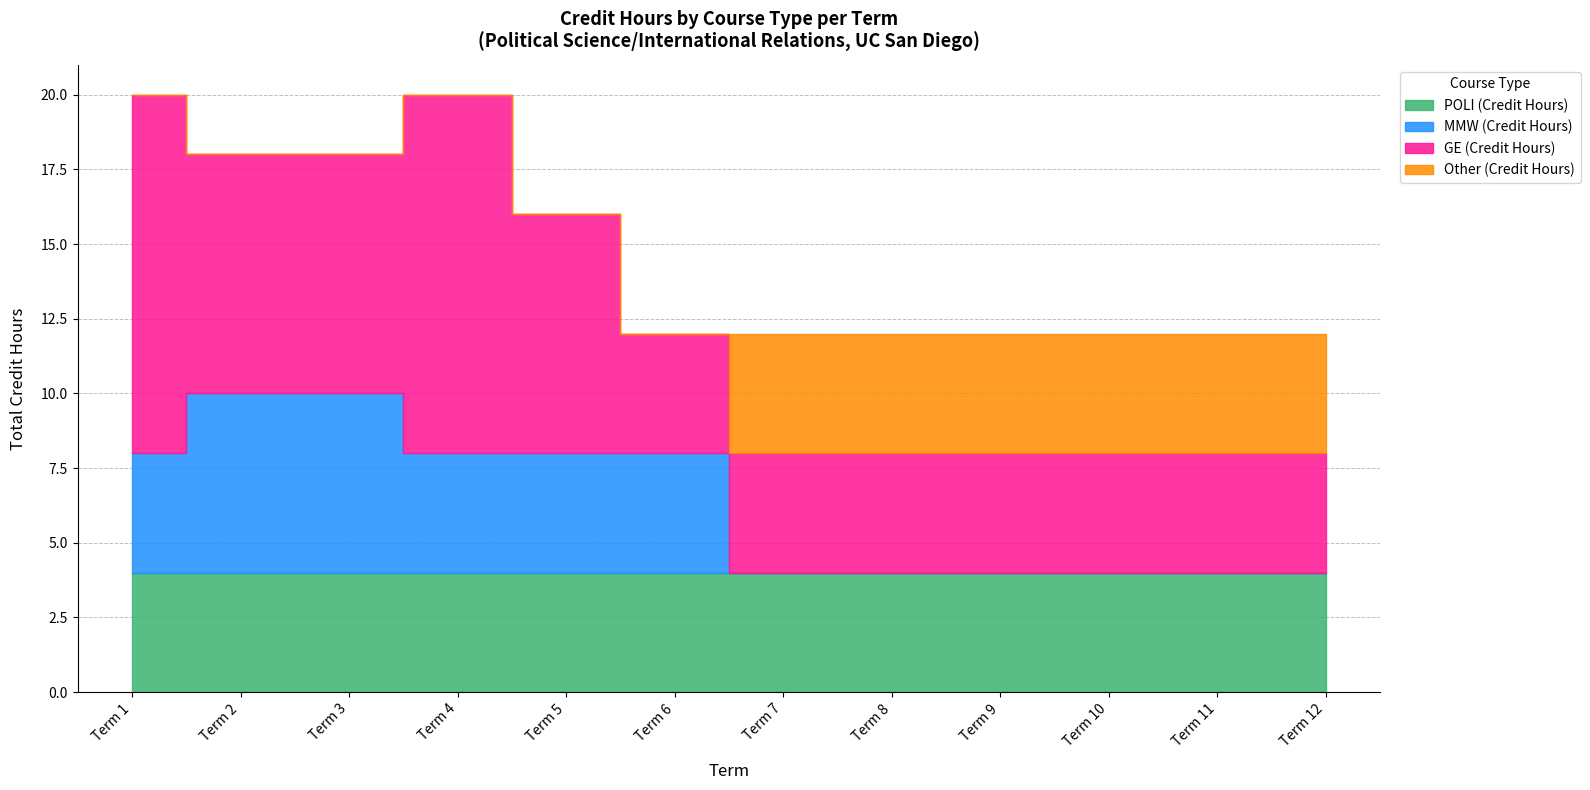

The Other (Credit Hours) series shows 4 at Term 9. True or false?

True